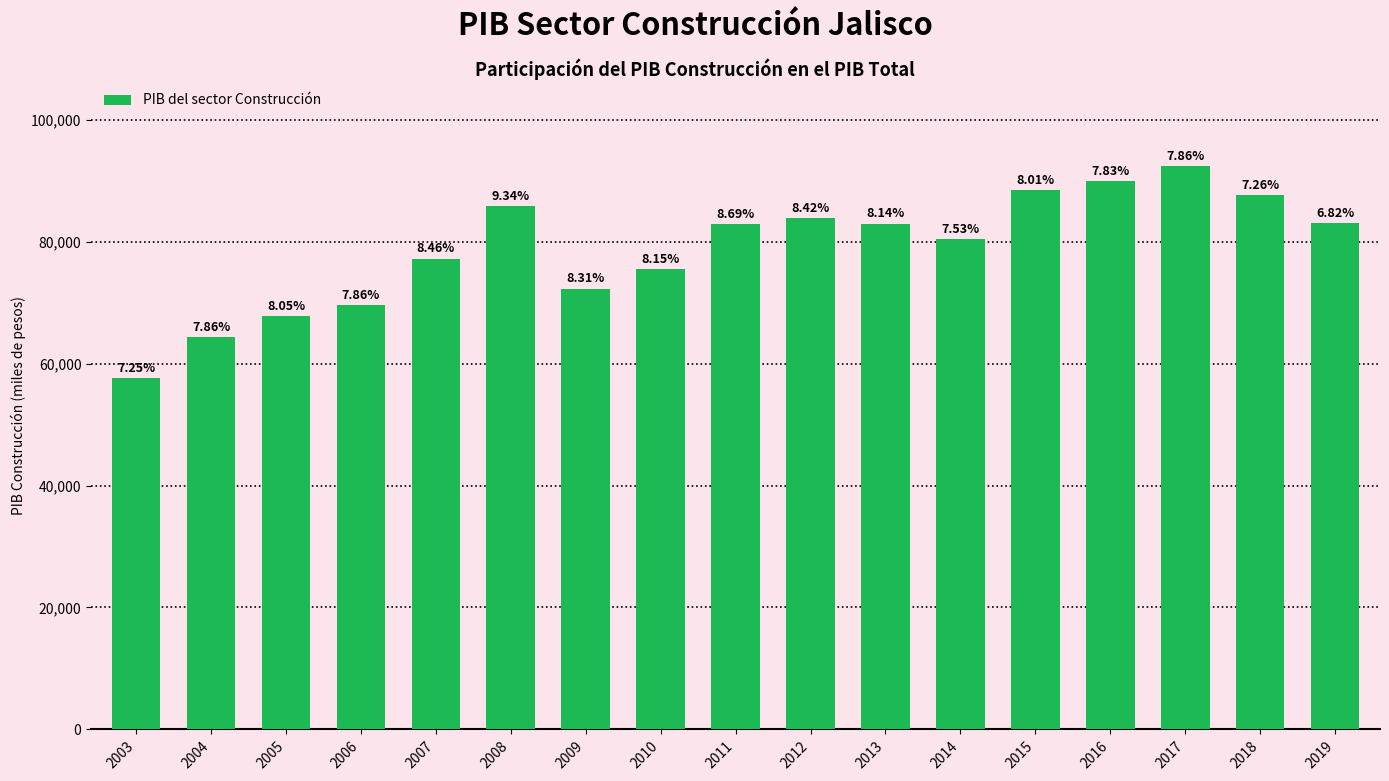

Reading right to left, what are all the values shown in this chart?

83072.6	87702.9	92455.8	89930.2	88486.7	80384.0	82954.5	83805.4	82857.6	75457.3	72298.9	85835.1	77213.3	69604.1	67769.2	64374.0	57668.9